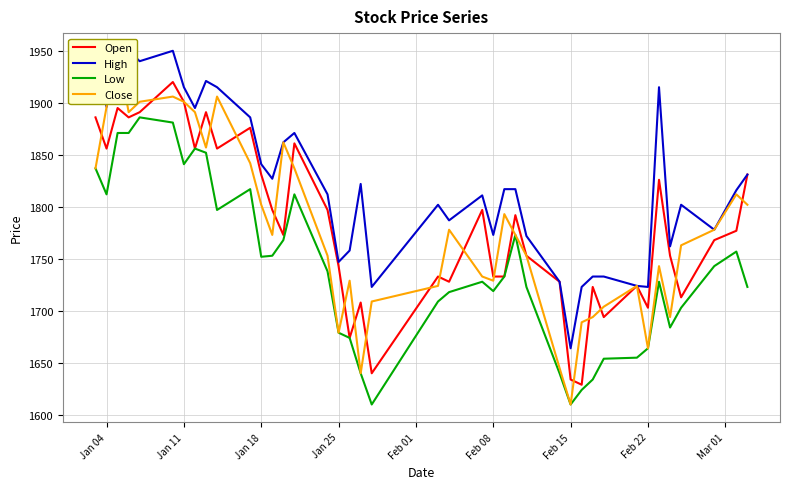

The Open series shows 2877 at Feb 15. True or false?

False